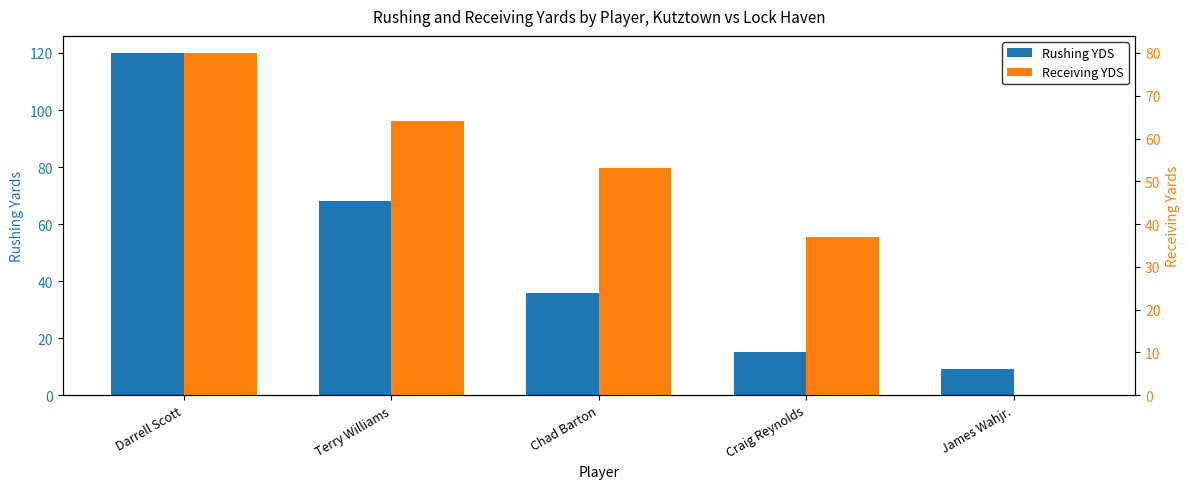

How many values in Receiving YDS are above zero?

4